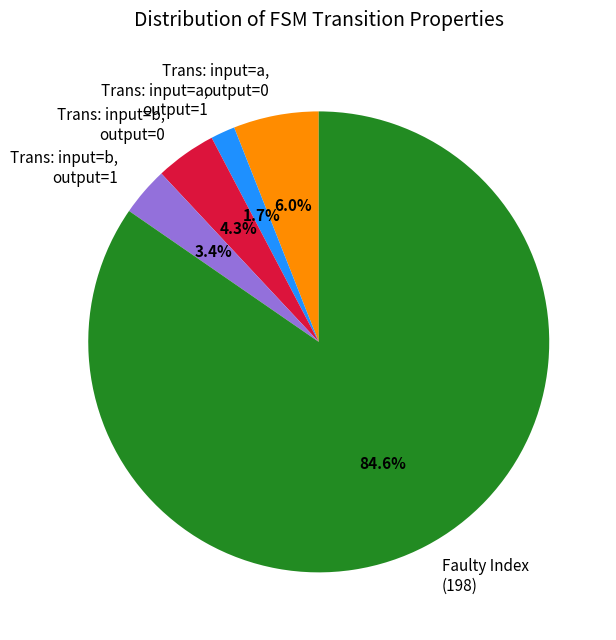

Which has a higher value, Trans: input=a, output=0 or Trans: input=b, output=0?

Trans: input=a, output=0